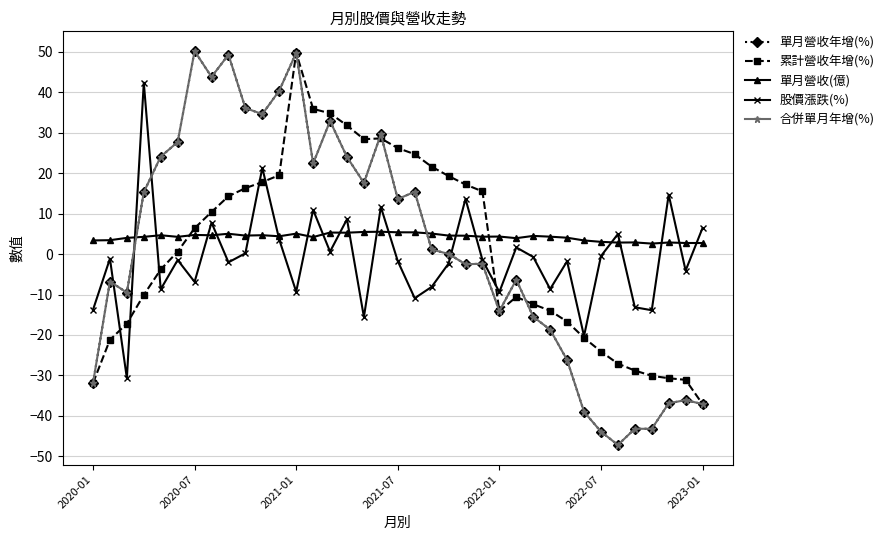

Is this an area chart (filled region under the line)?

No